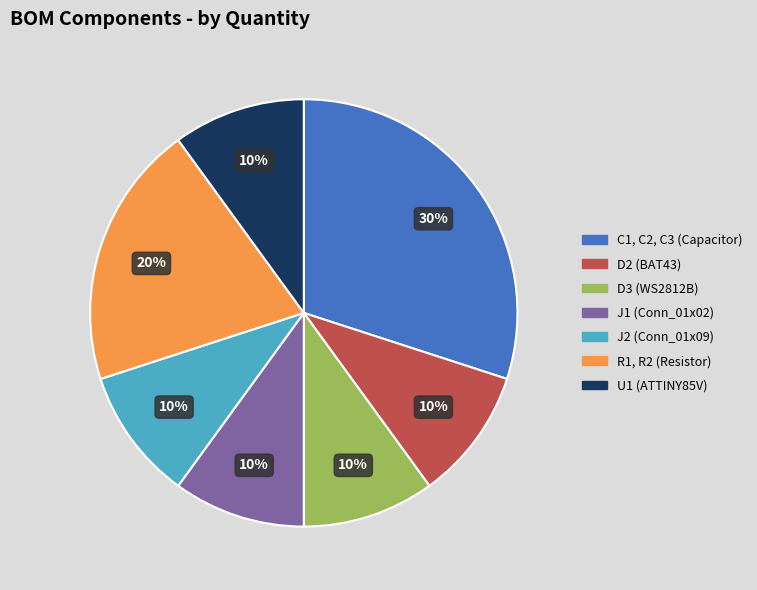

Is it true that D3 (WS2812B) is 10% of the pie?

True